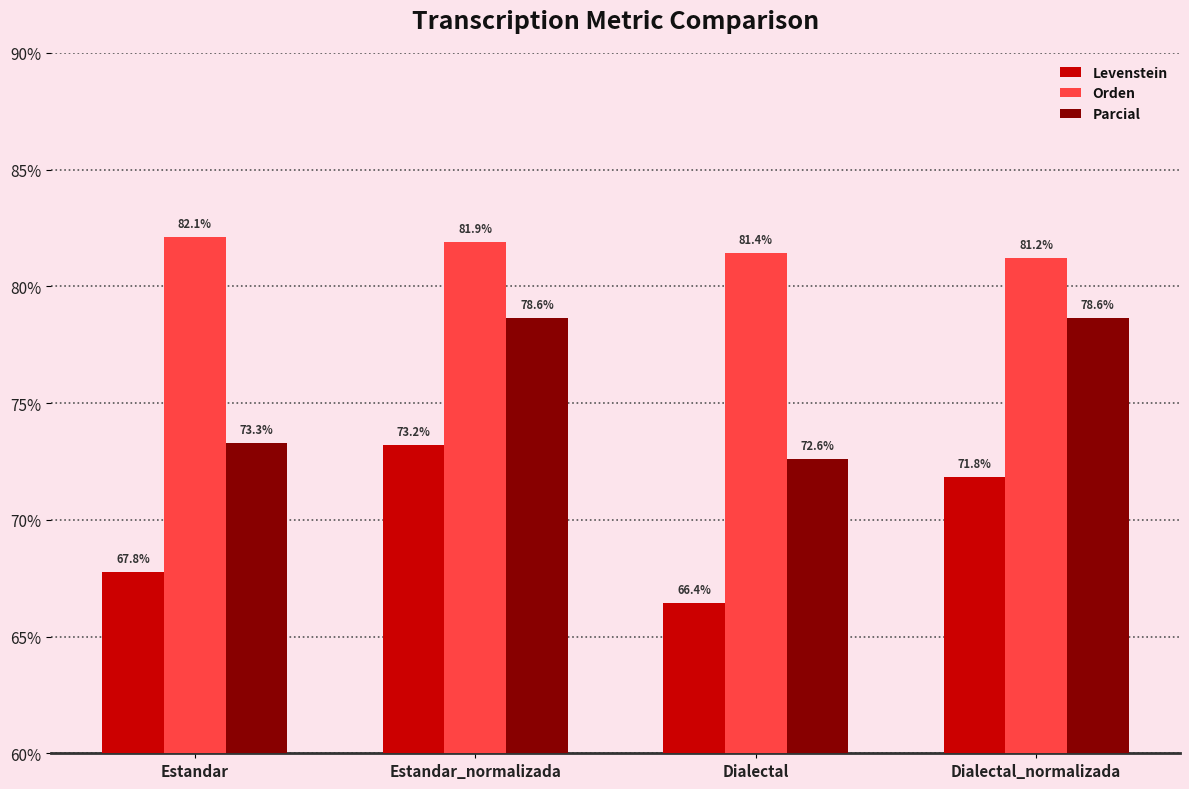

At which category does the chart reach its peak across all series?

Estandar